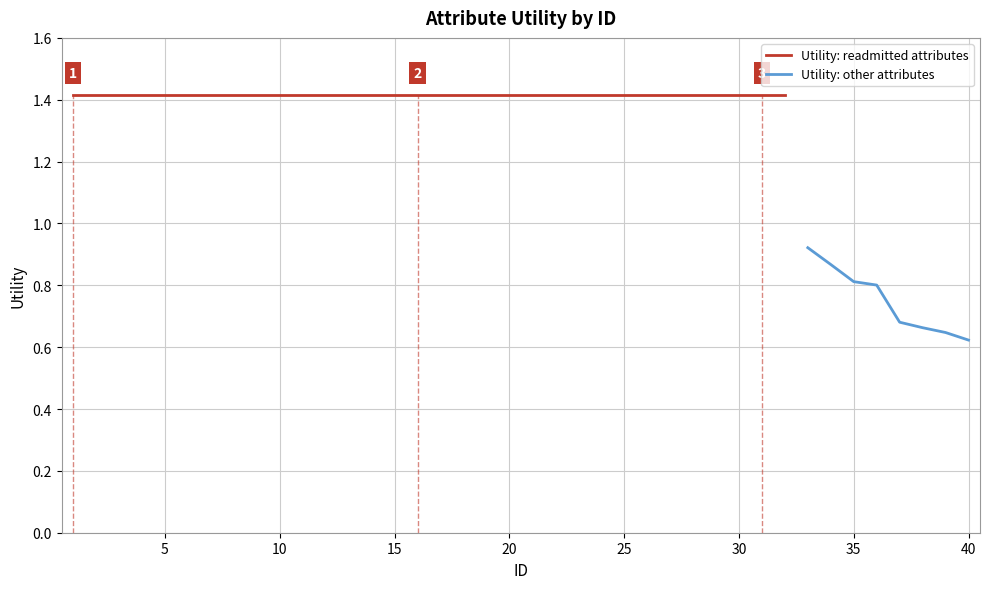

Between 5 and 13, which is larger?

5